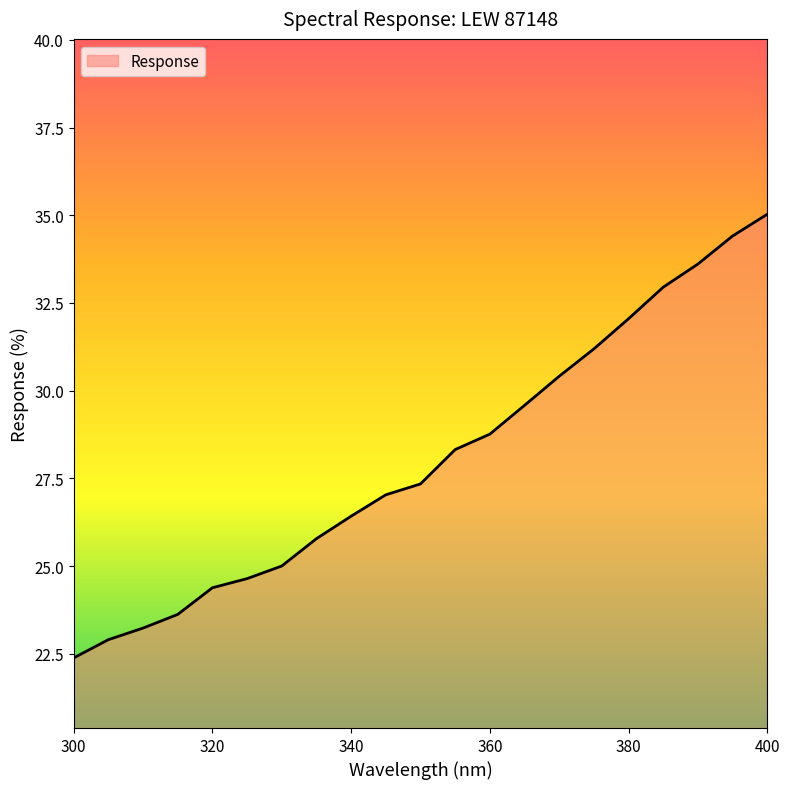

What is the minimum value shown in the chart?

22.4